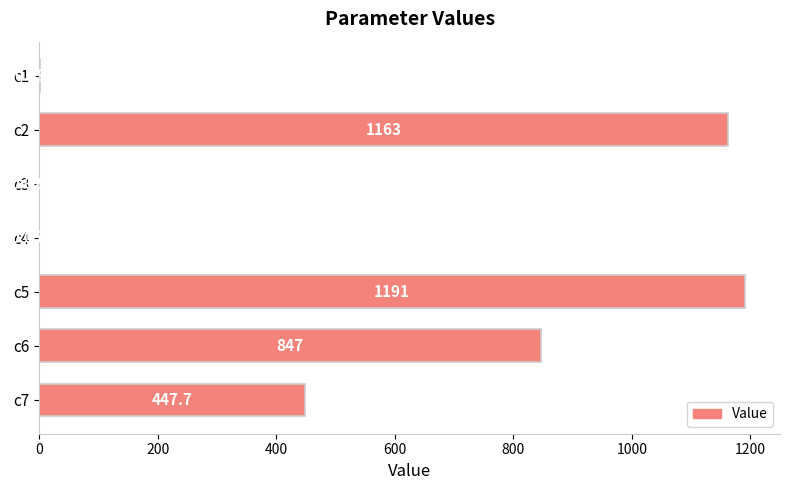

What is the maximum value shown in the chart?

1190.7